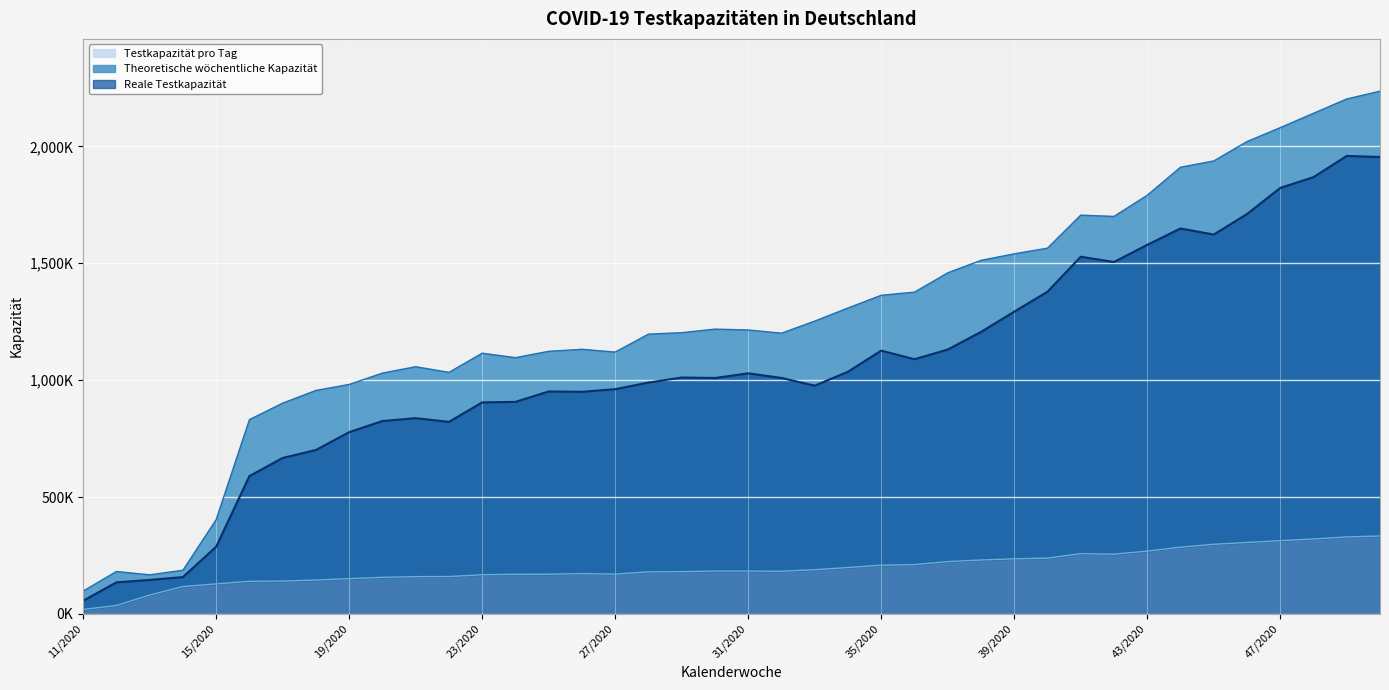

In Reale Testkapazität, how many points are higher than both neighbors (excluding endpoints)?

8